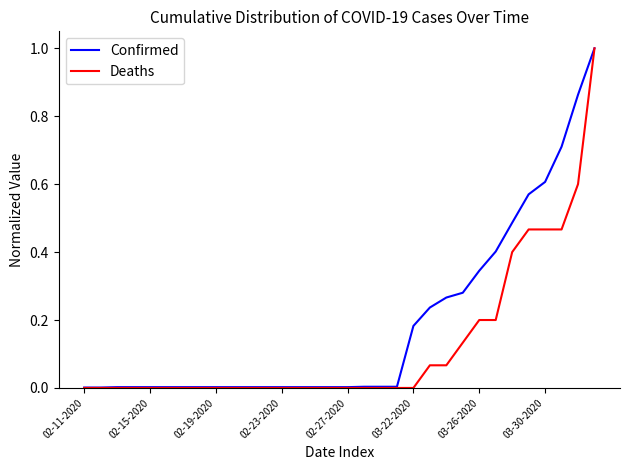

Which series has the largest total across all categories?

Confirmed